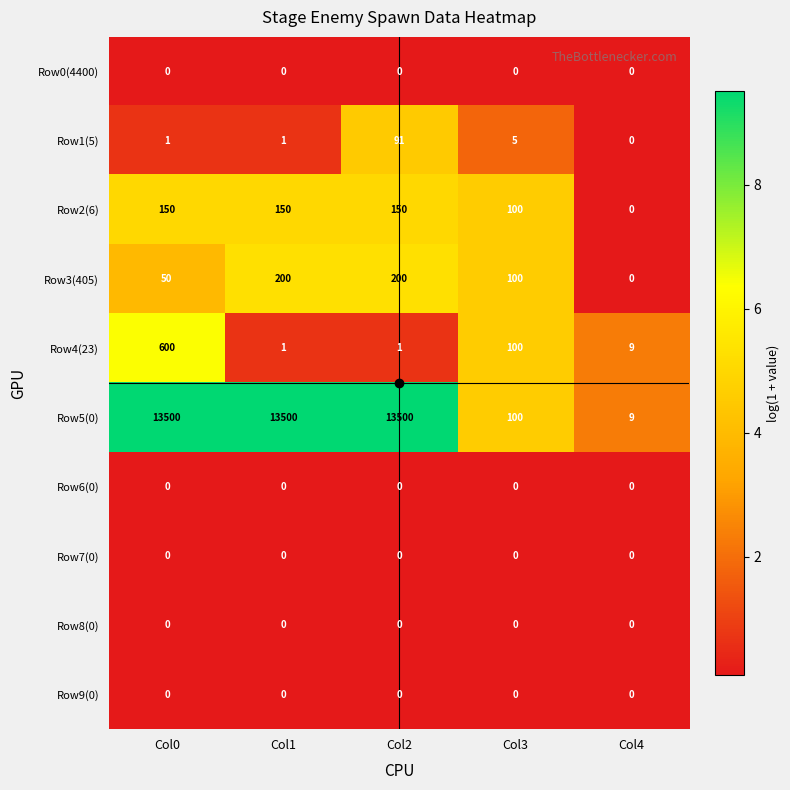

At how many categories does at least one series exceed 1801?

3